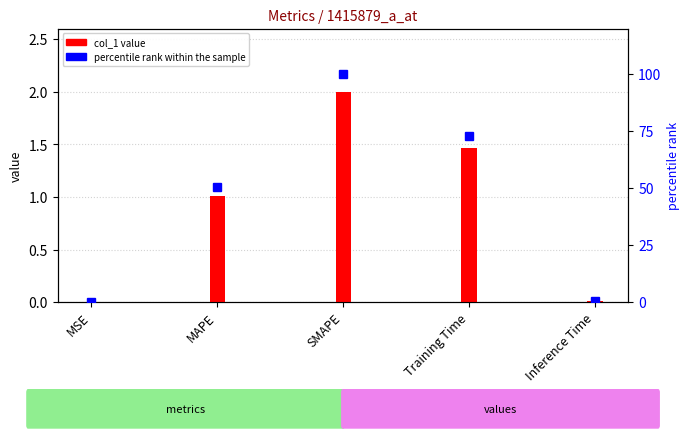

What is the spread (max minus min) of values at Training Time?

71.6